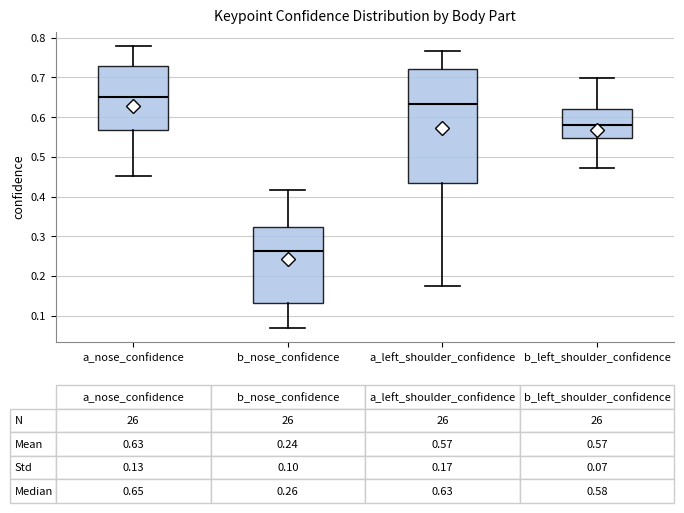

Which box is the tallest, from its lower edge to its upper edge?

a_left_shoulder_confidence